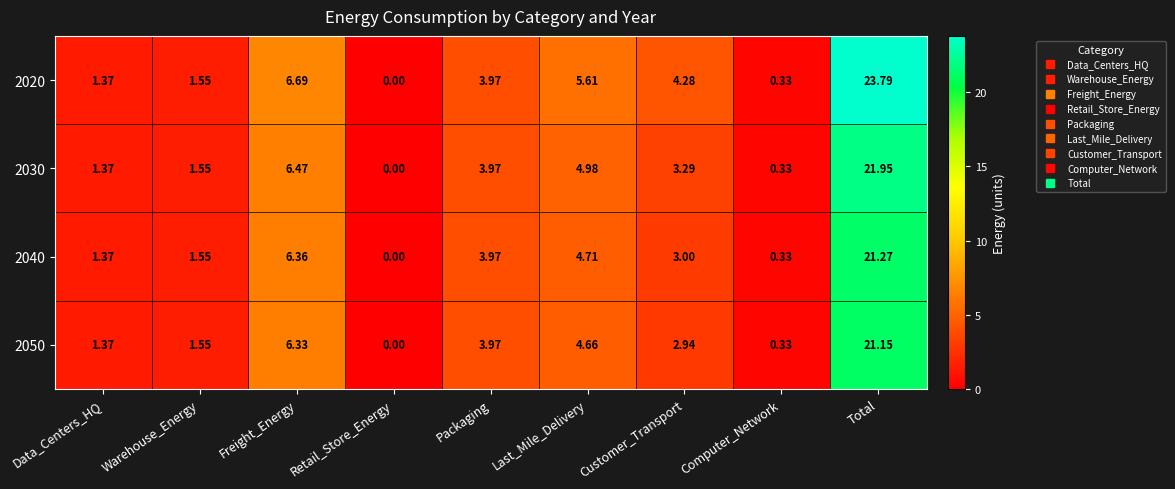

At which label does 2040 first exceed 3?

Freight_Energy